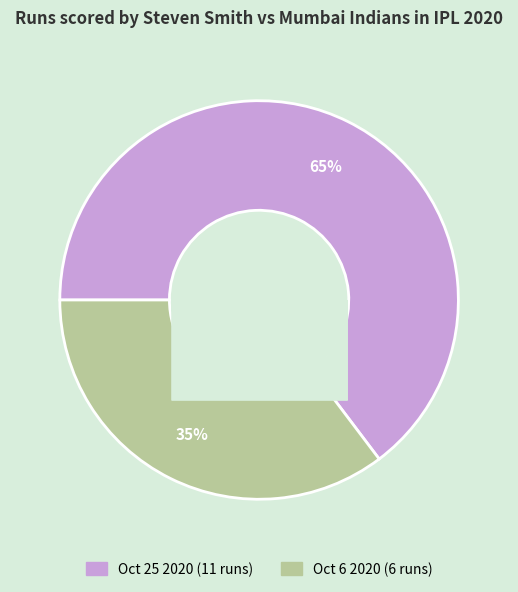

The Oct 6 2020 slice represents 26% of the pie. True or false?

False